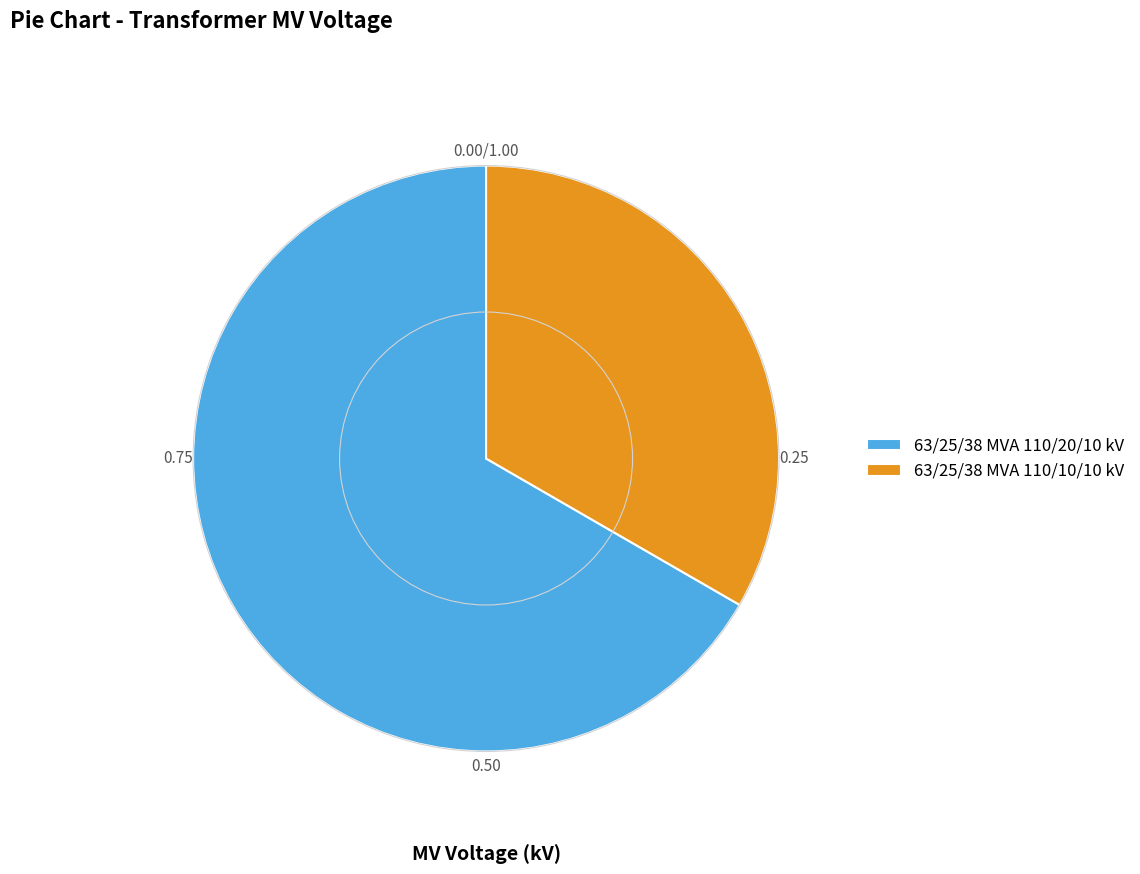

Is it true that 63/25/38 MVA 110/10/10 kV is 45% of the pie?

False